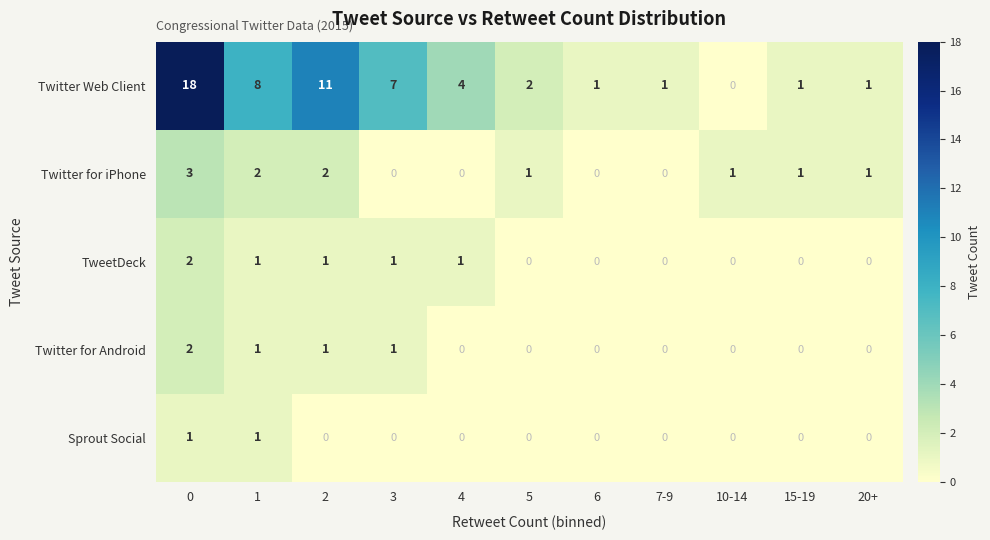

The Twitter Web Client series shows 1 at 5. True or false?

False